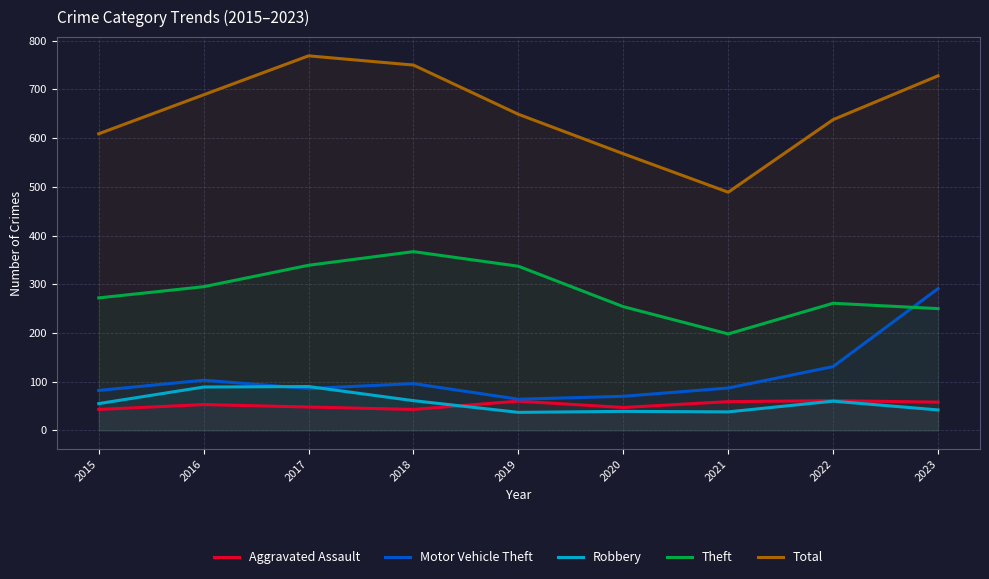

Which has a higher value, 2018 or 2016?

2016